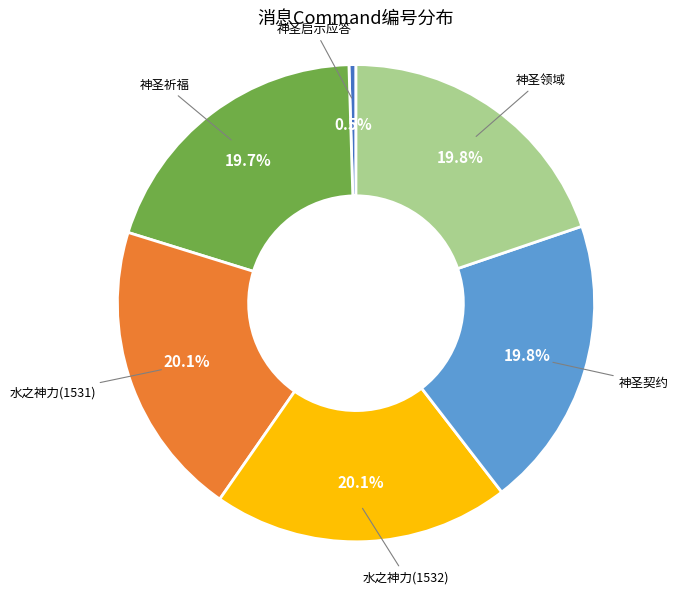

How many segments does this pie chart have?

6